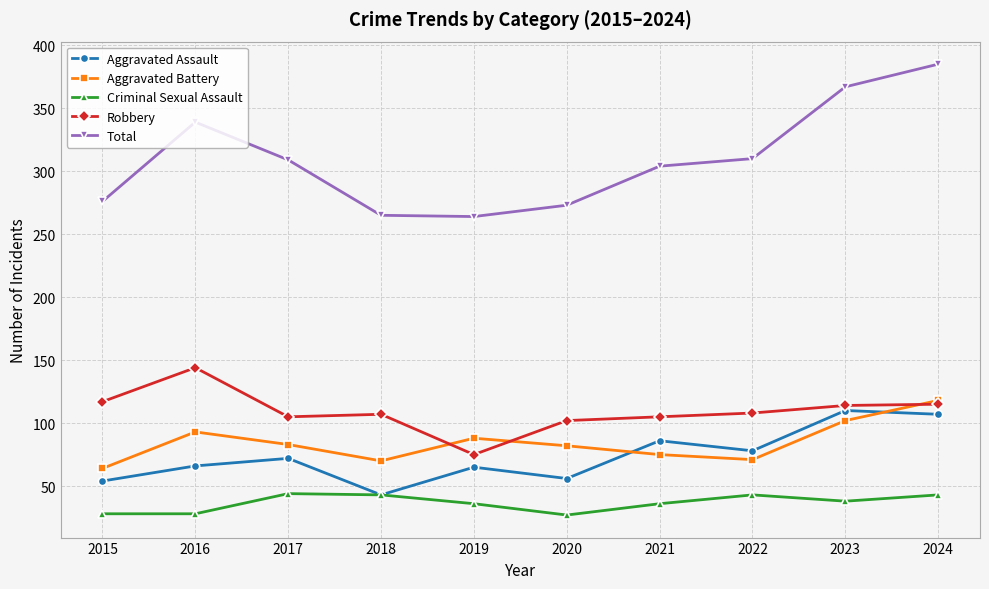

Which series changed the most between 2016 and 2022?

Robbery